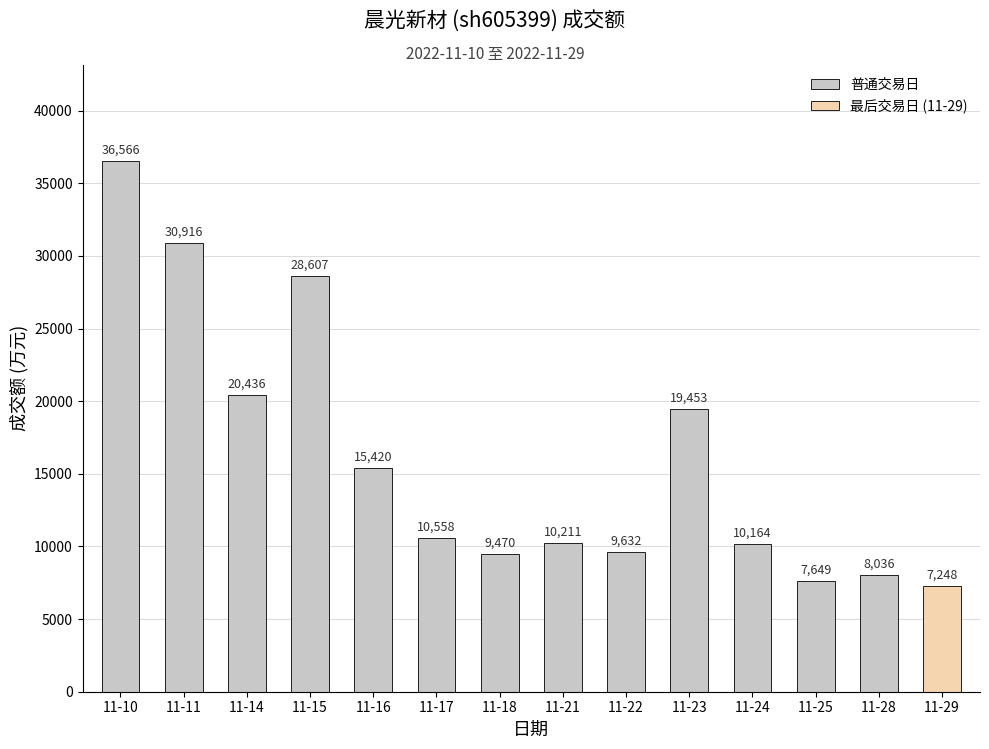

Is it true that the value at 11-28 is 8036?

True